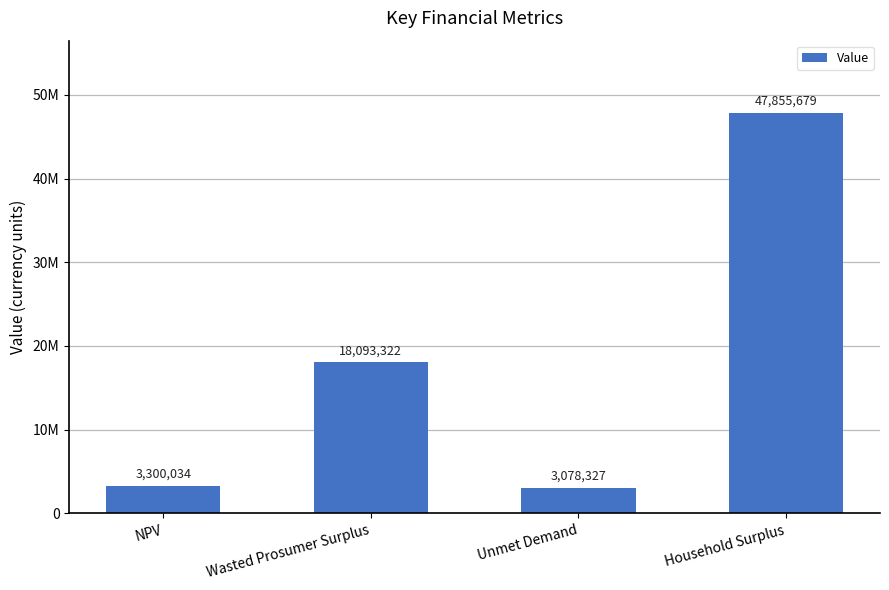

Rank the categories by value from lowest to highest.

Unmet Demand, NPV, Wasted Prosumer Surplus, Household Surplus